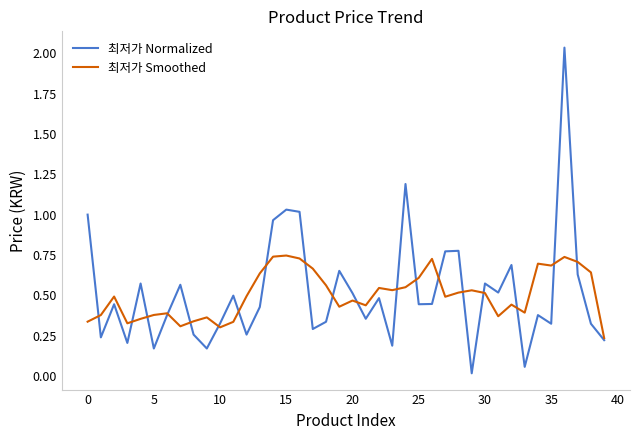

Which series has the widest spread of values?

최저가 Normalized